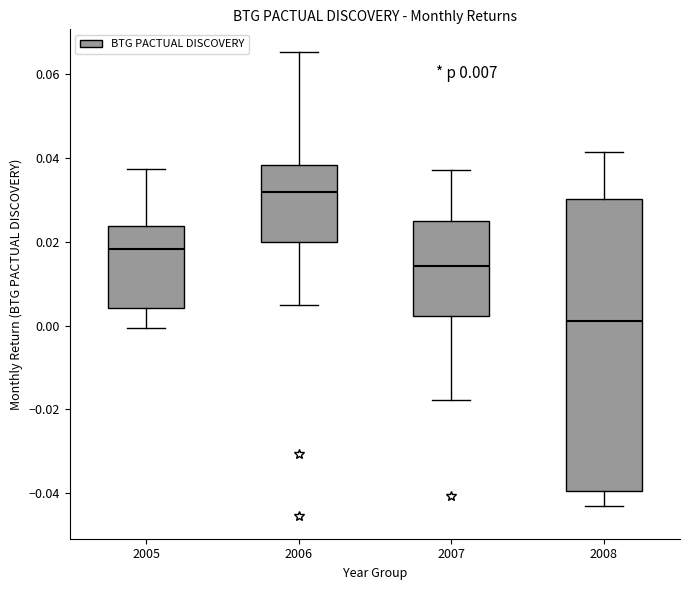

Which box has the highest median line?

2006